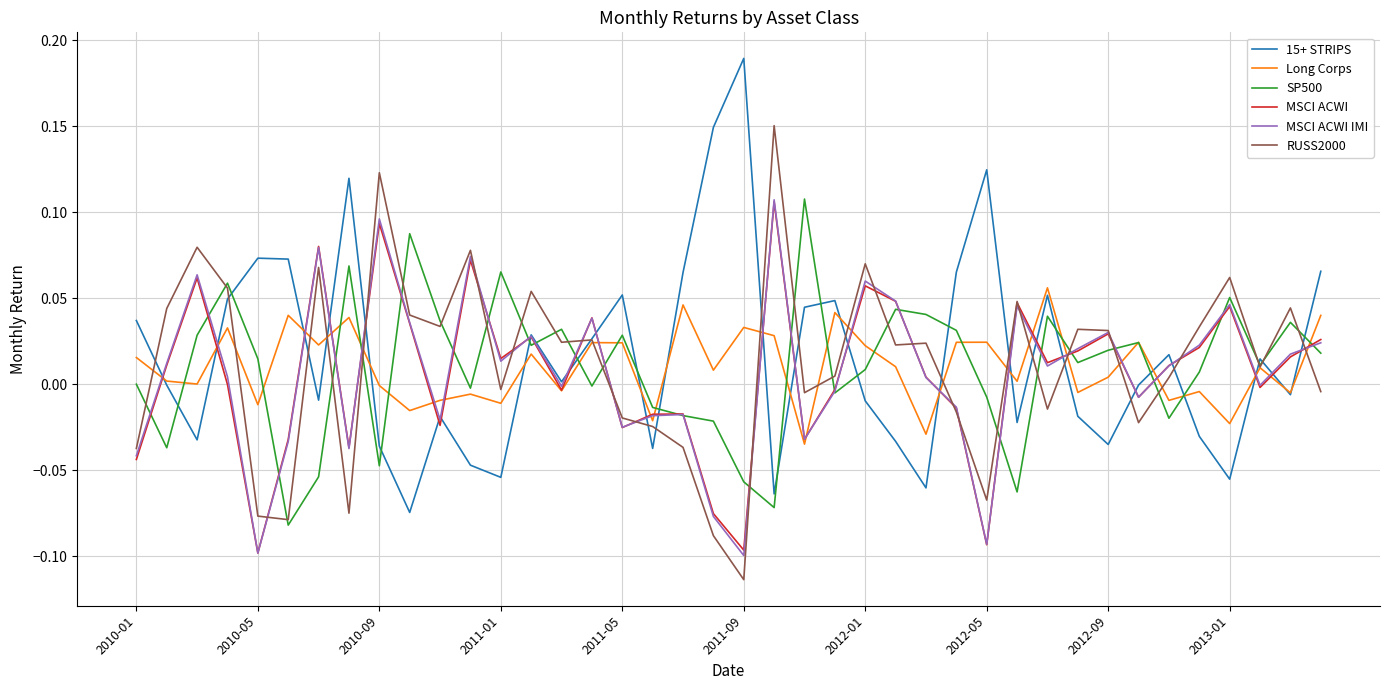

Is this an area chart (filled region under the line)?

No